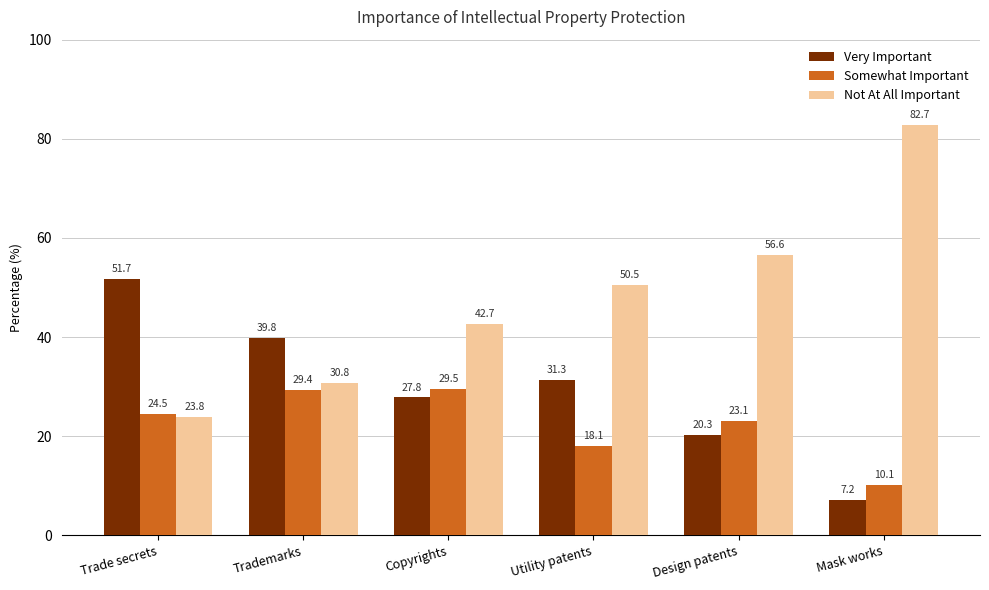

Rank the series by their average value, from lowest to highest.

Somewhat Important, Very Important, Not At All Important